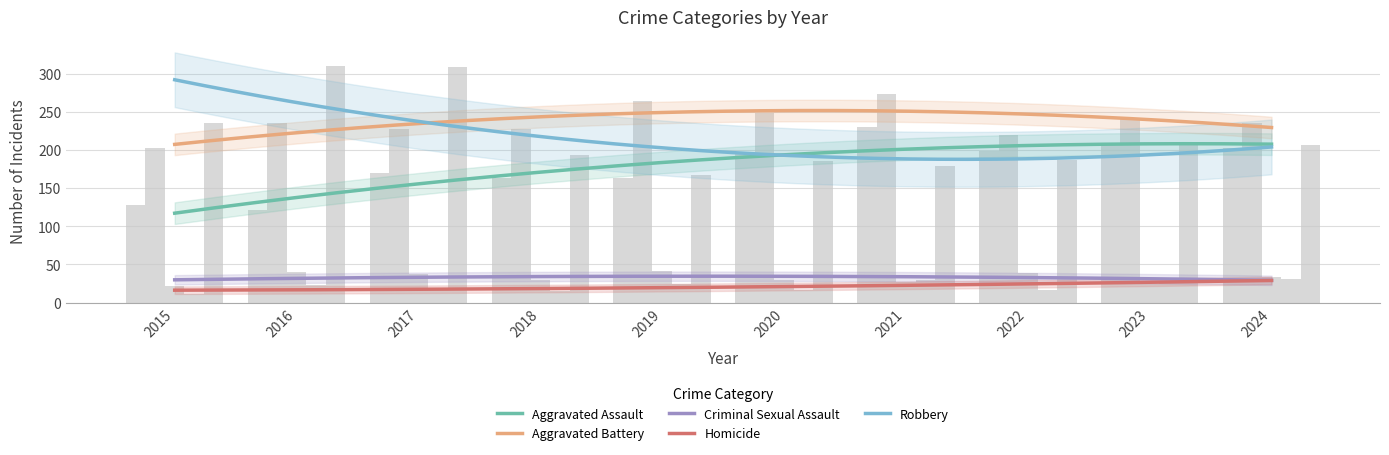

Count the number of data series in this chart.

5